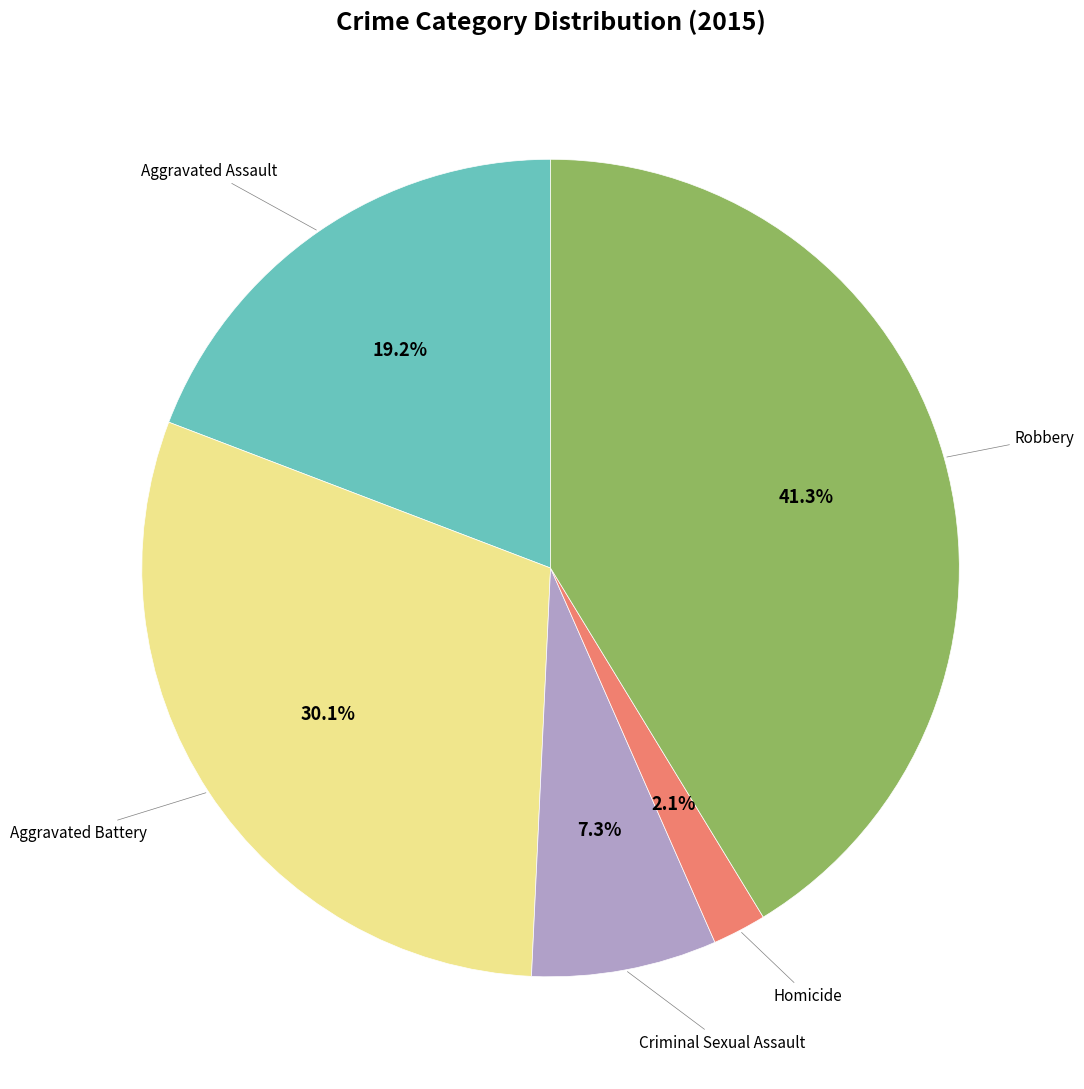

Does any single category account for the majority?

No